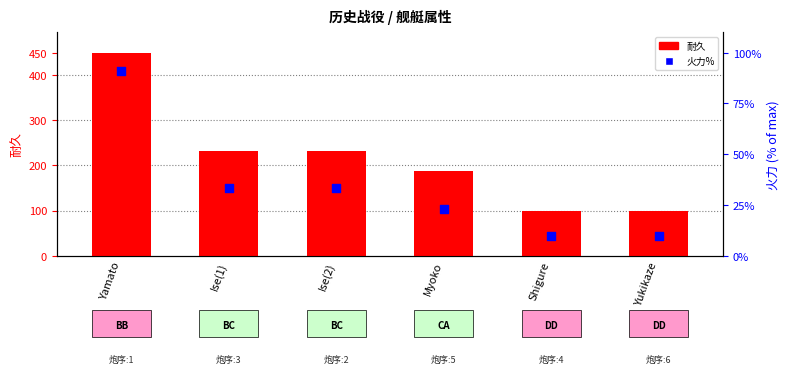

At how many categories does at least one series exceed 447?

1